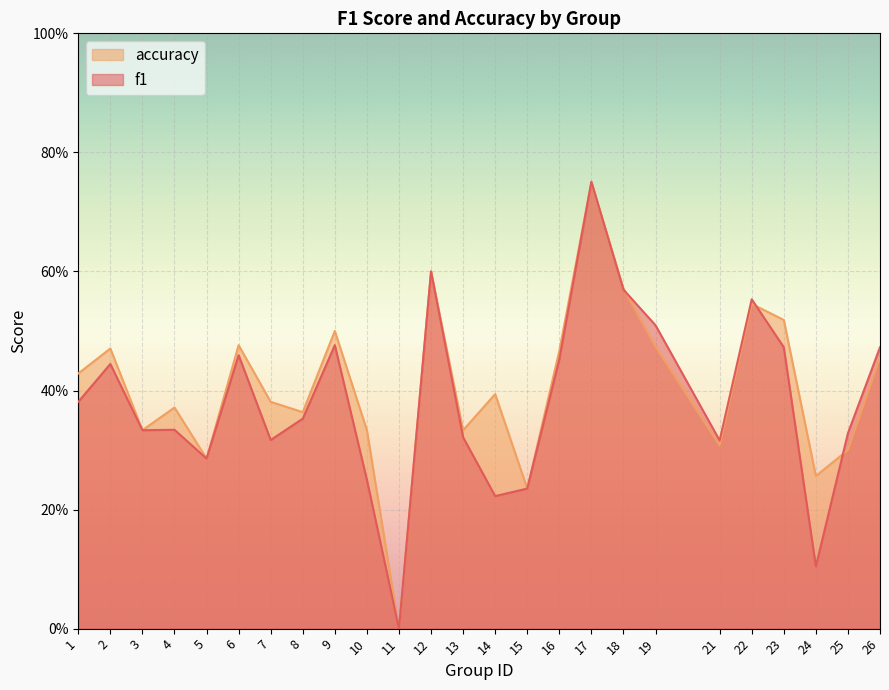

Rank the series at 13 from highest to lowest value.

accuracy, f1